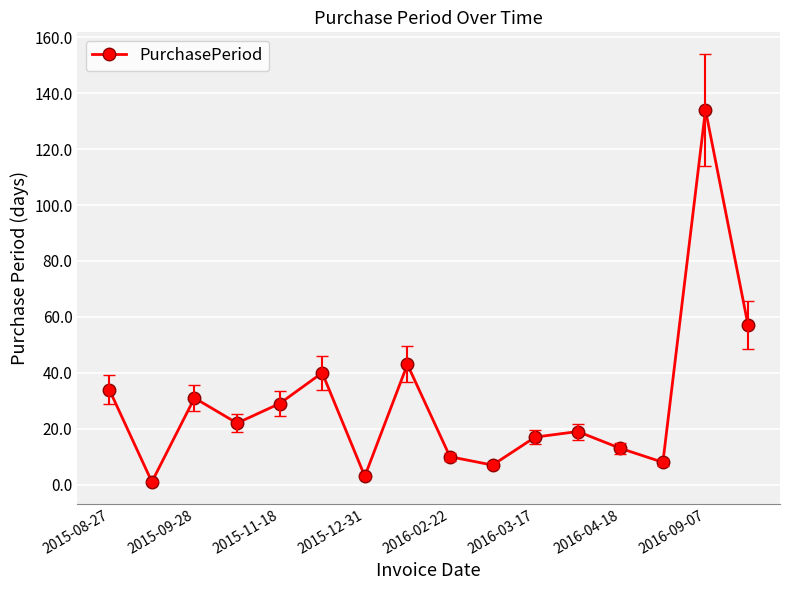

What is the maximum value shown in the chart?

134